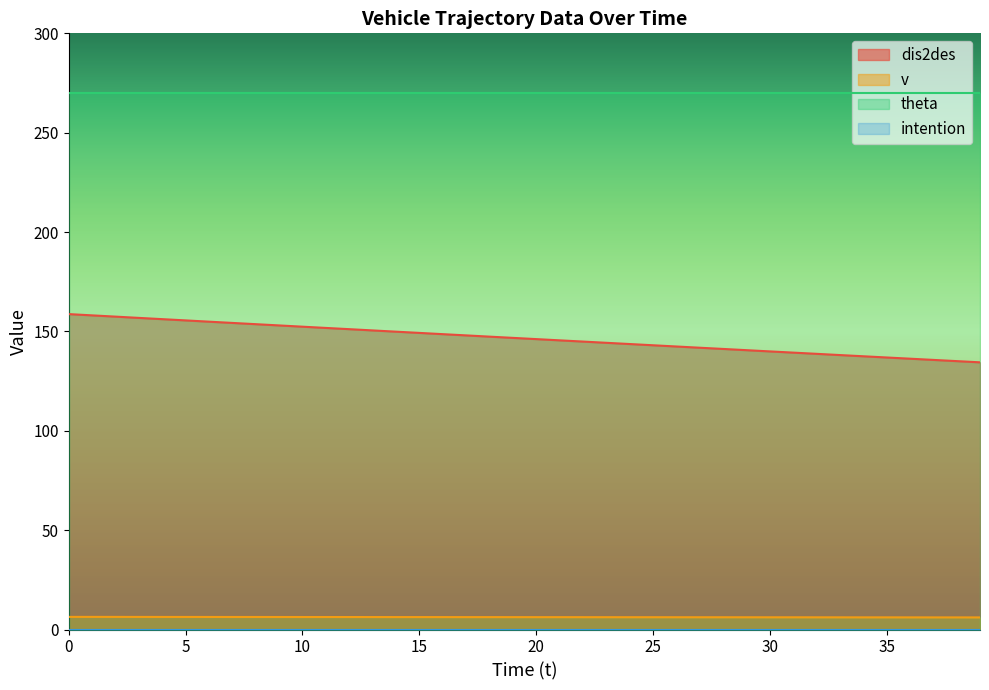

What is the greatest value displayed?

270.0